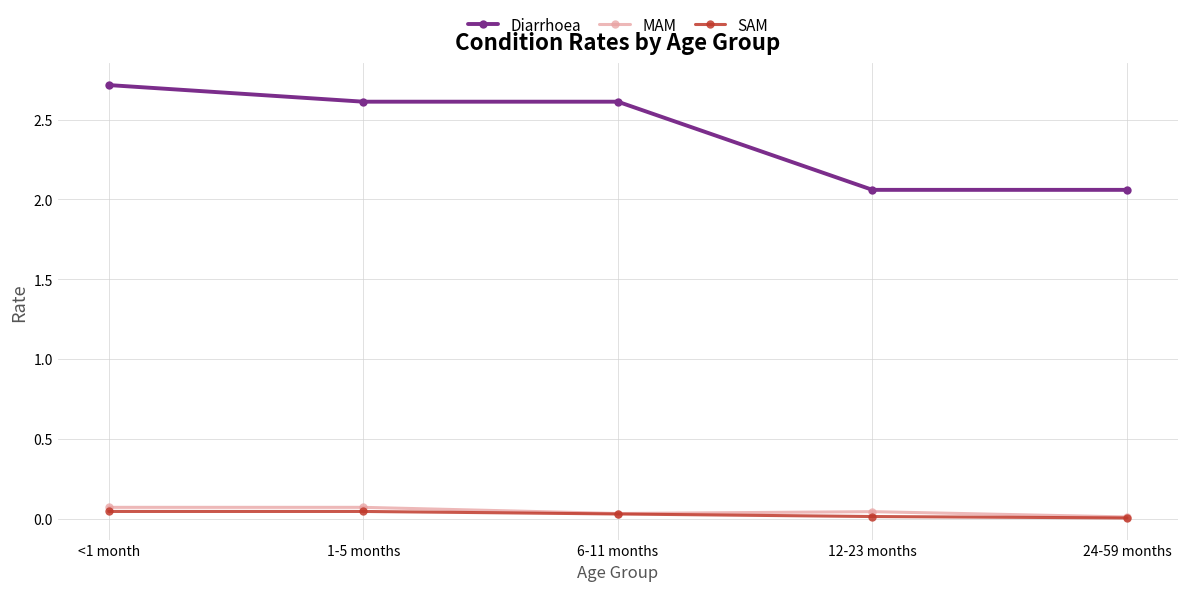

What is the label of the 4th point from the right?

1-5 months